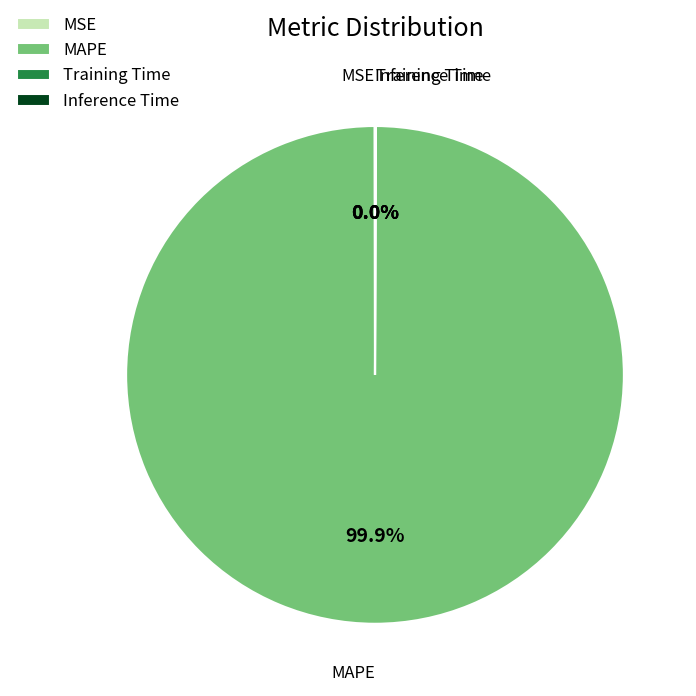

Is there any slice that represents more than half of the pie?

Yes